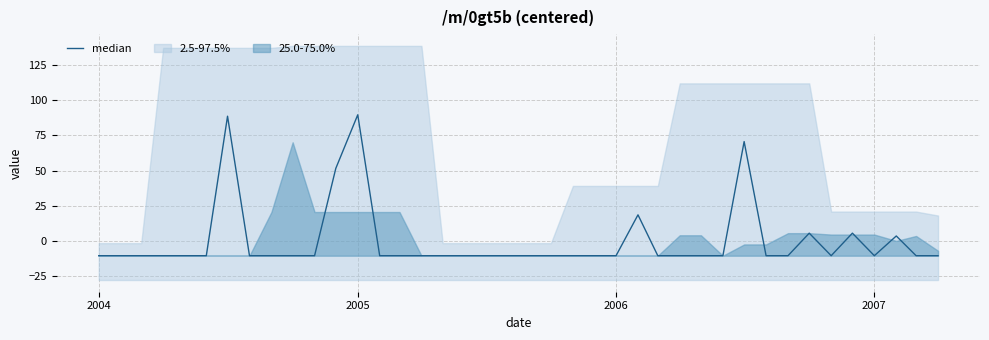

What is the maximum value shown in the chart?

89.6